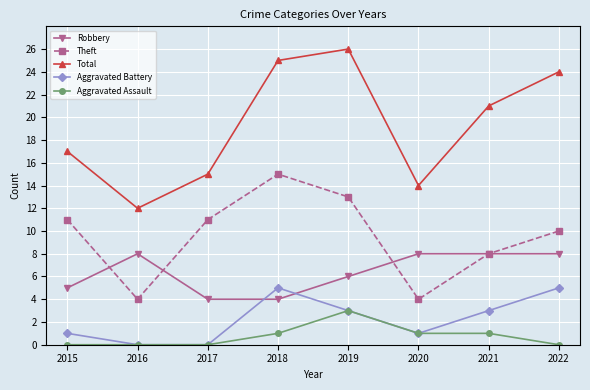

Which series changed the most between 2015 and 2018?

Total